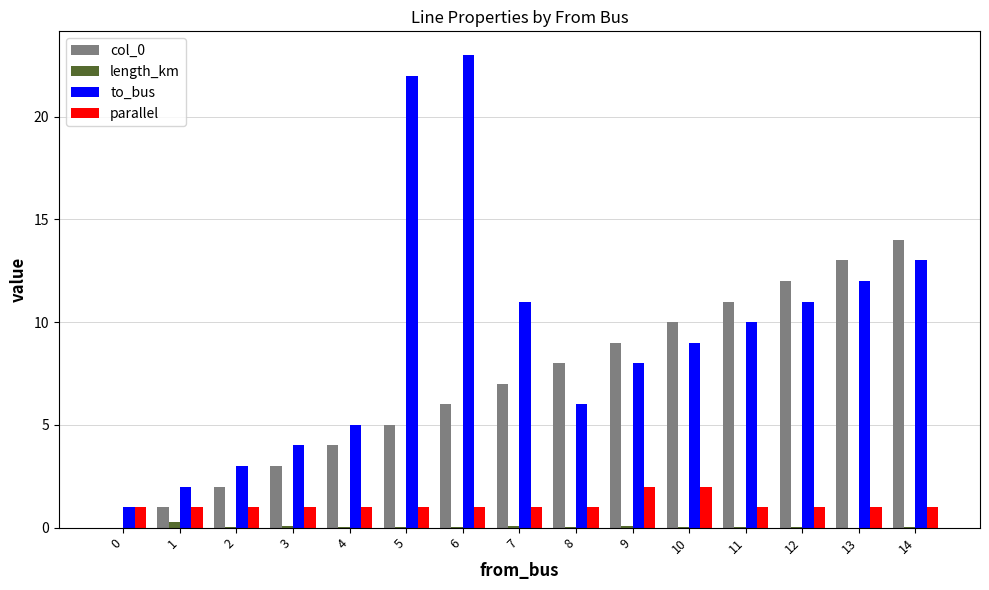

What is the sum of the to_bus values at 11 and 4?

15.0